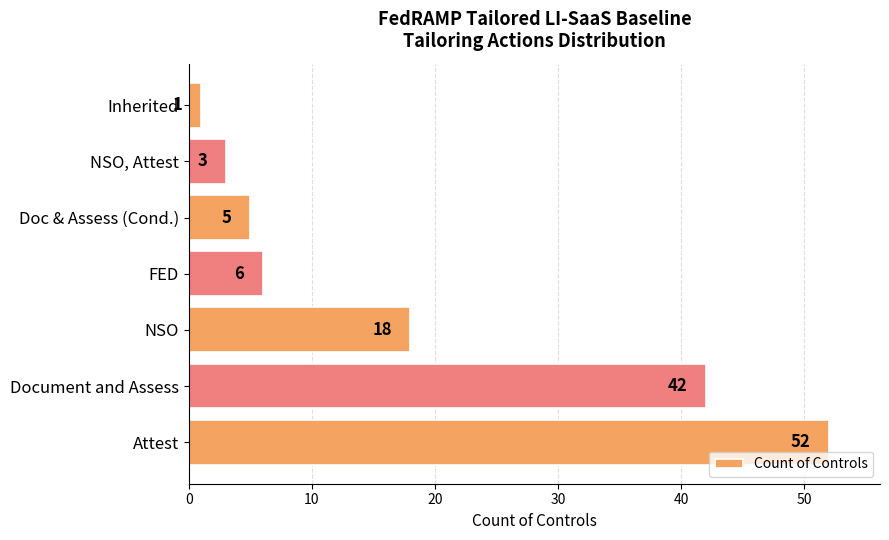

Rank the categories by value from lowest to highest.

Inherited, NSO, Attest, Doc & Assess (Cond.), FED, NSO, Document and Assess, Attest